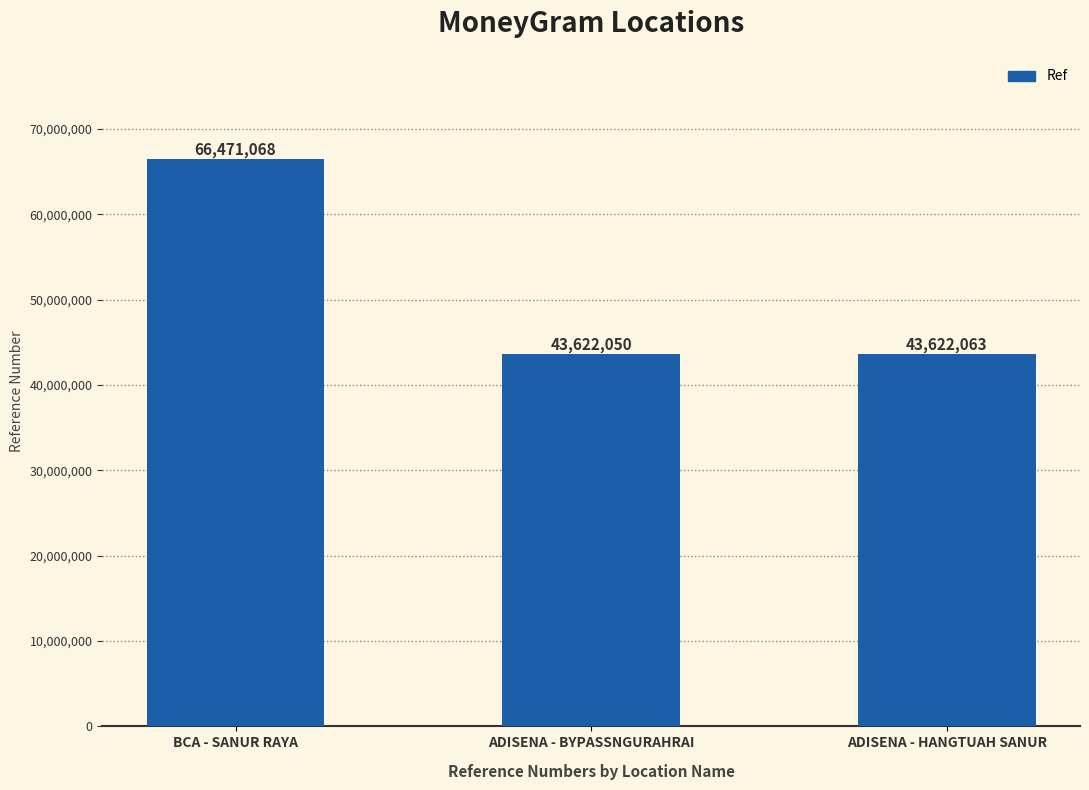

At which label is the value closest to 55046559?

ADISENA - HANGTUAH SANUR